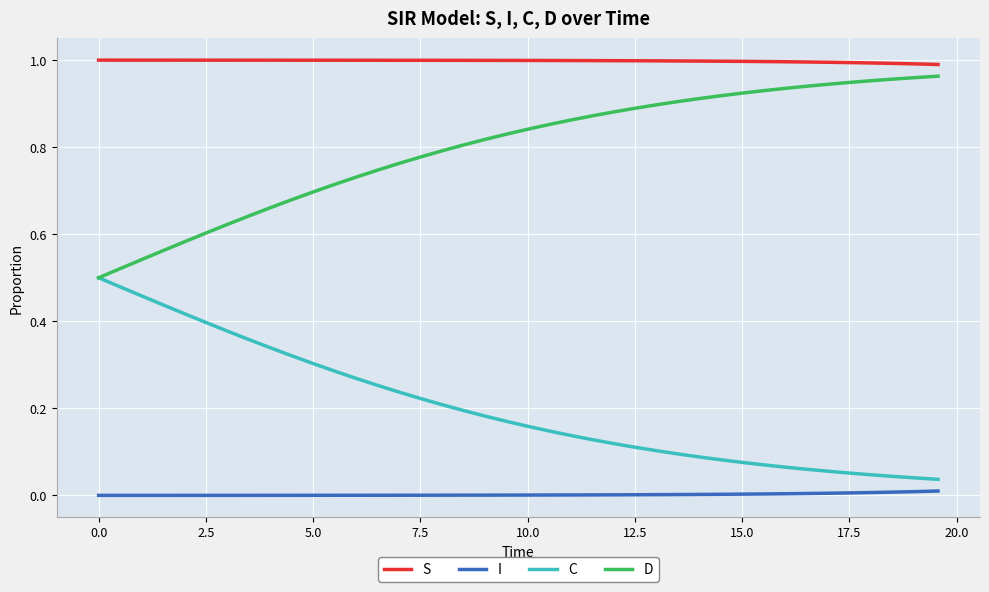

How many series are shown in this chart?

4